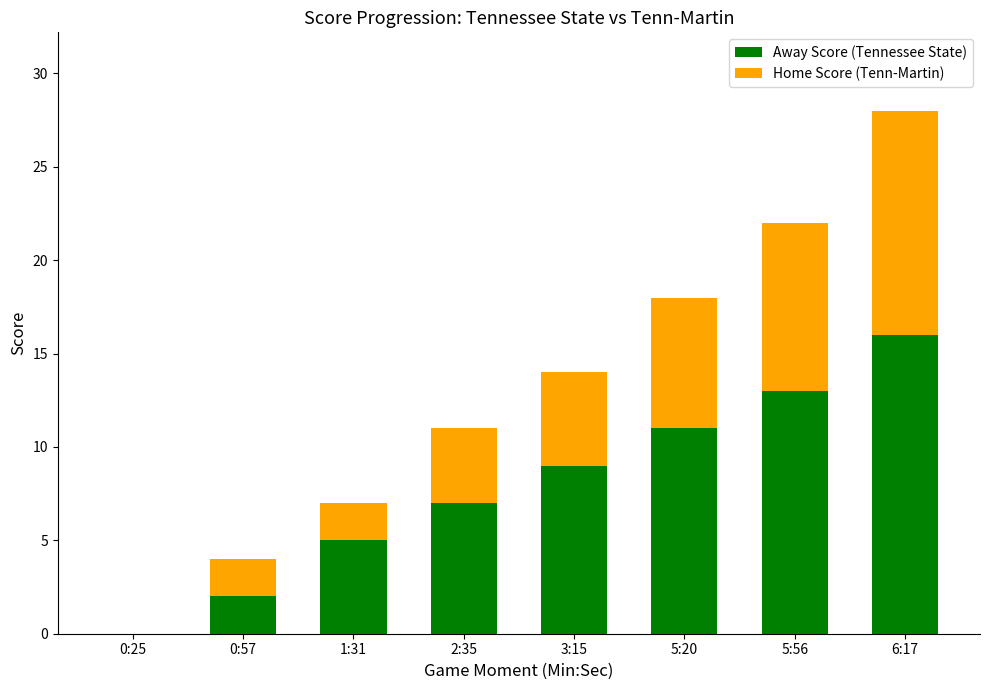

At which category is the sum across all series the highest?

6:17